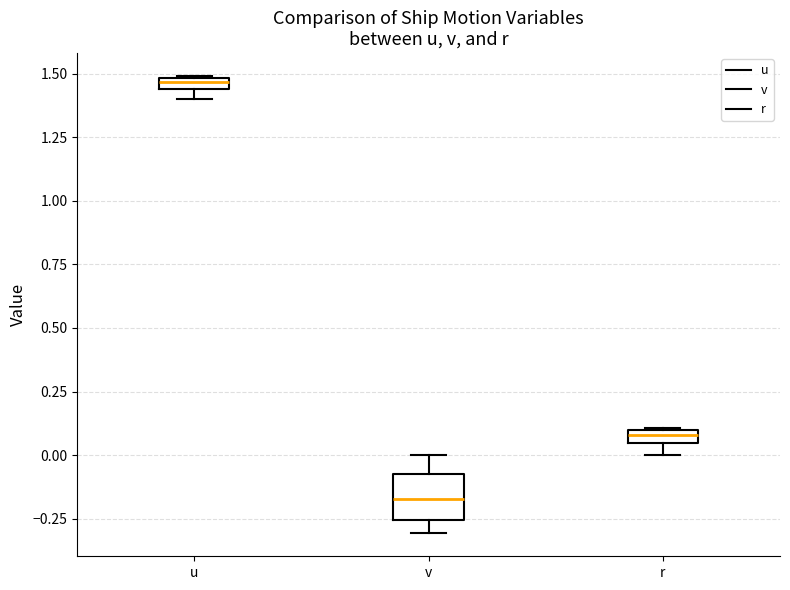

Which box is the tallest, from its lower edge to its upper edge?

v